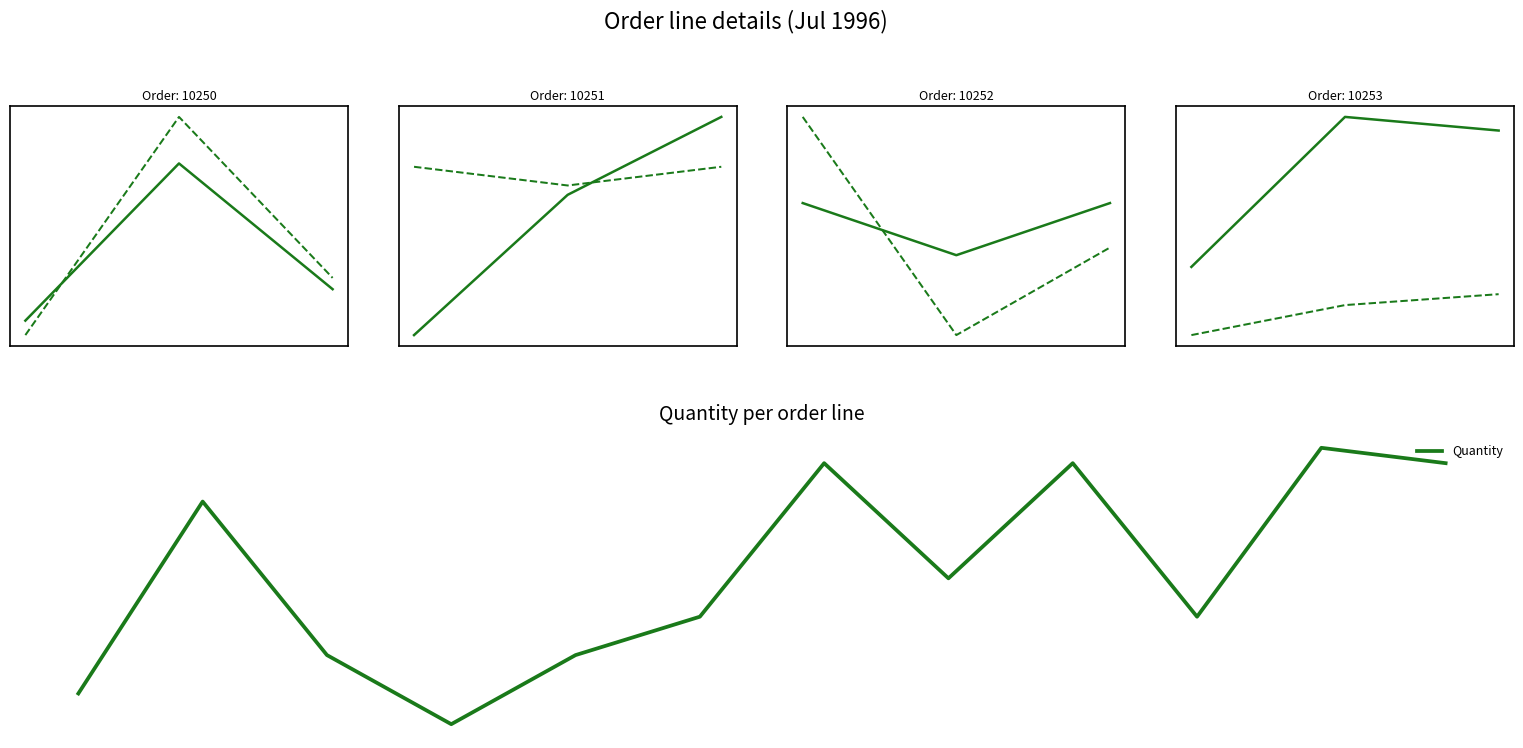

What is the difference between the values at 10251-22 and 10253-39?

36